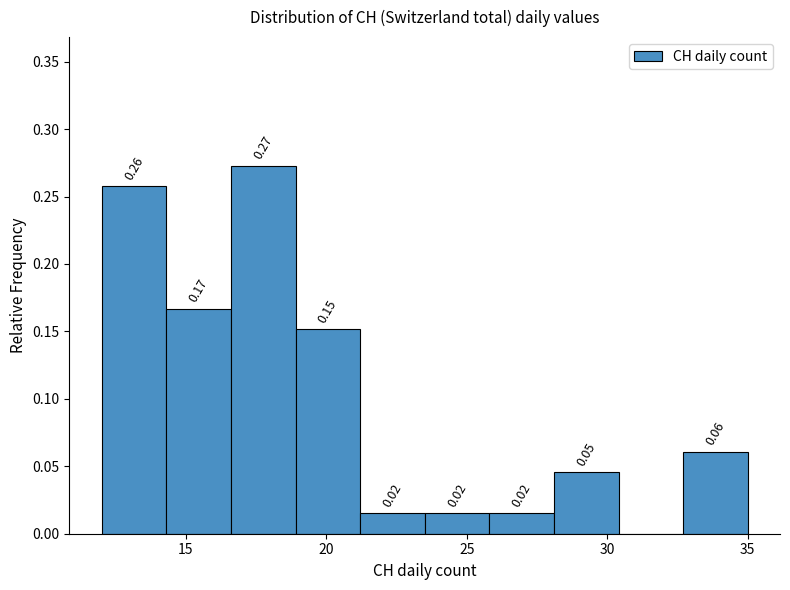

Over which range of the x-axis is the bar tallest?

16.6 to 18.9